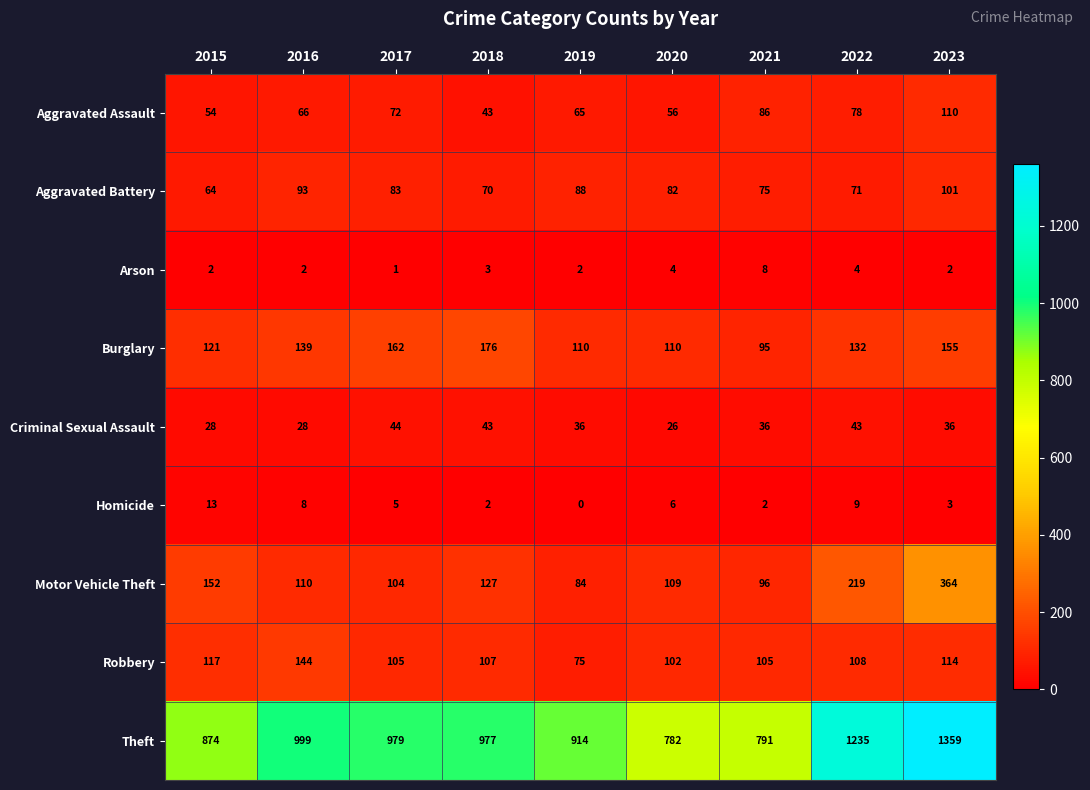

What is the difference between the second highest and minimum values in the Motor Vehicle Theft series?

135